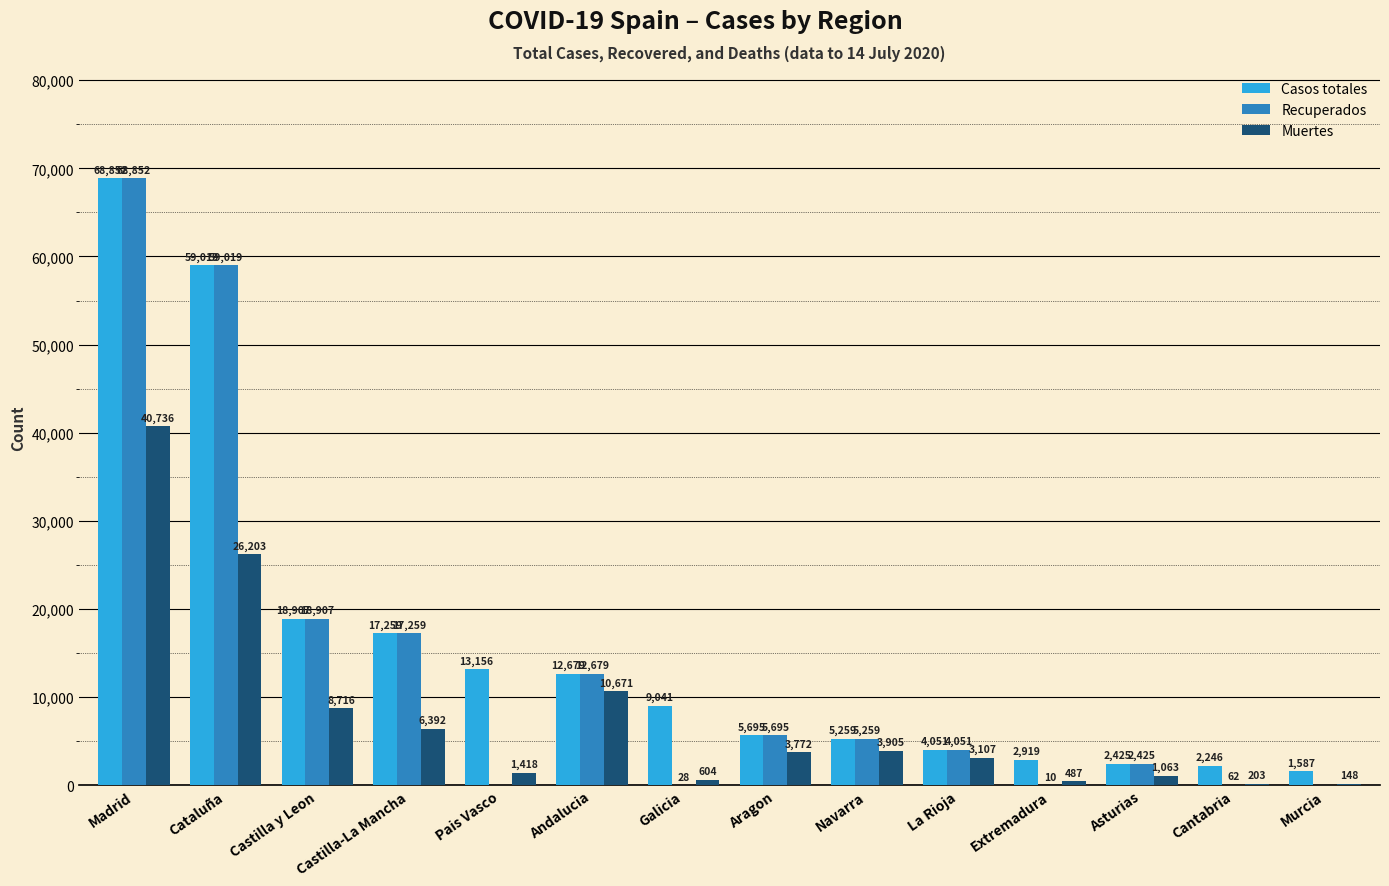

Between Andalucia and Extremadura, which series saw the biggest shift?

Recuperados